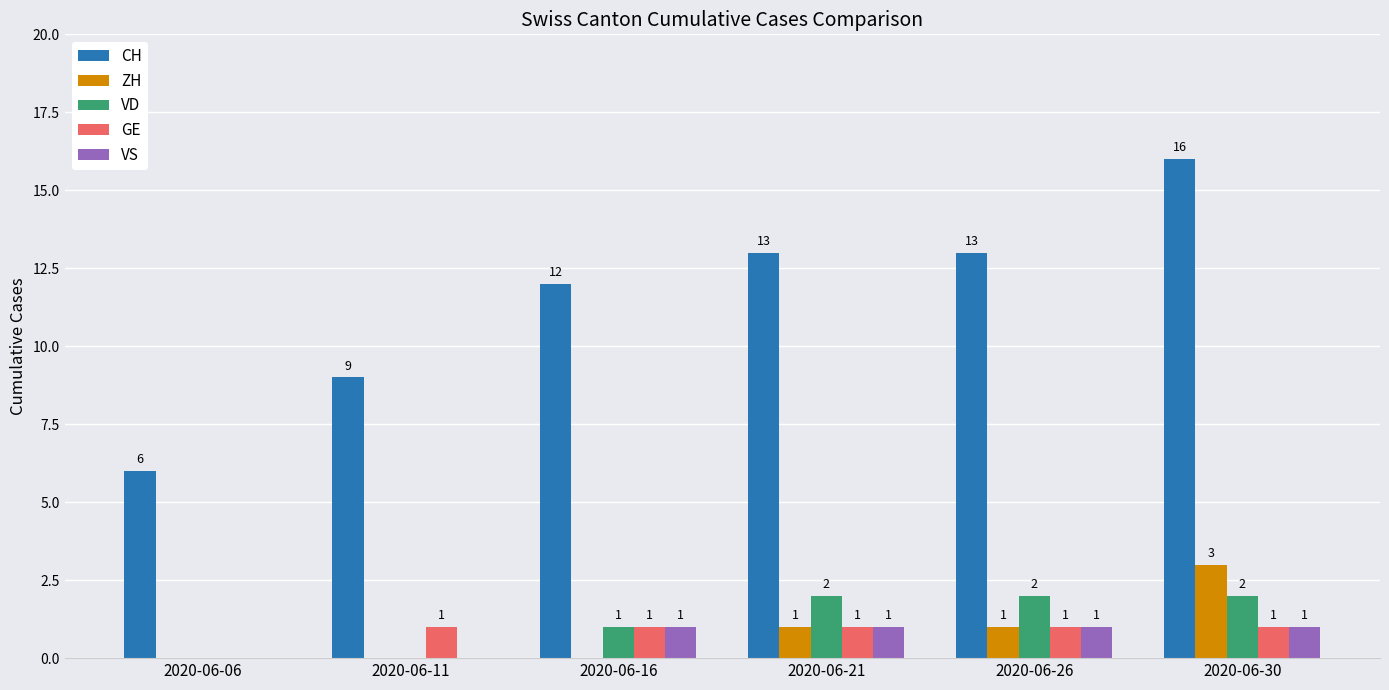

At which category is the sum across all series the highest?

2020-06-30